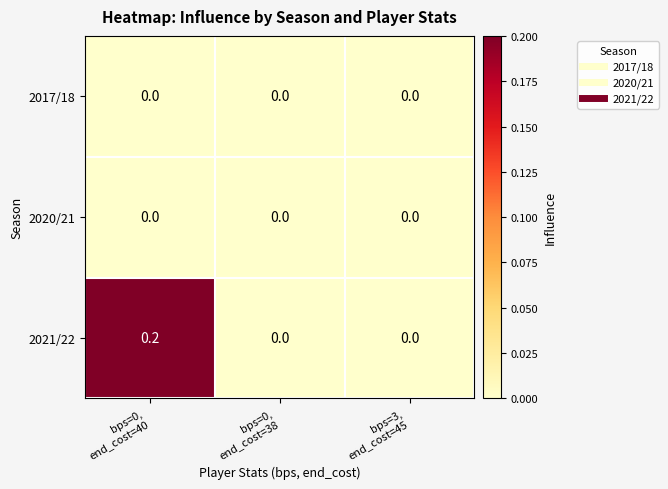

Which series has the largest total across all categories?

2021/22